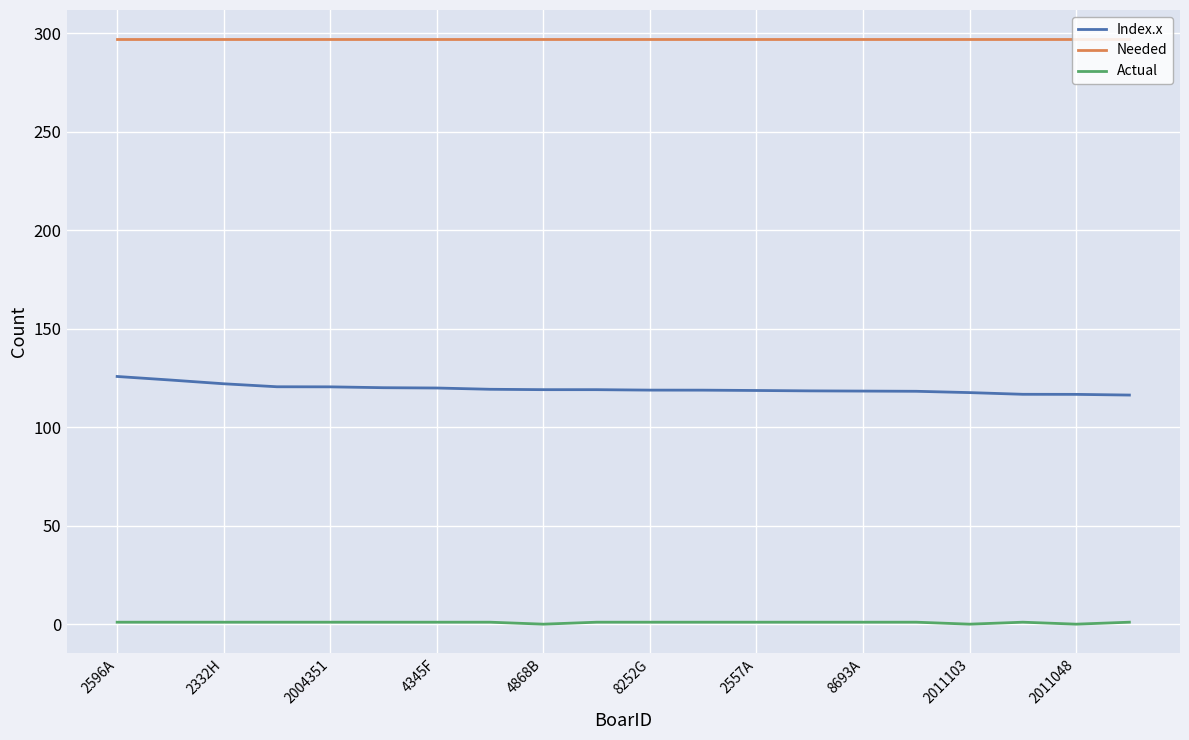

True or false: Actual and Needed intersect in this chart.

False